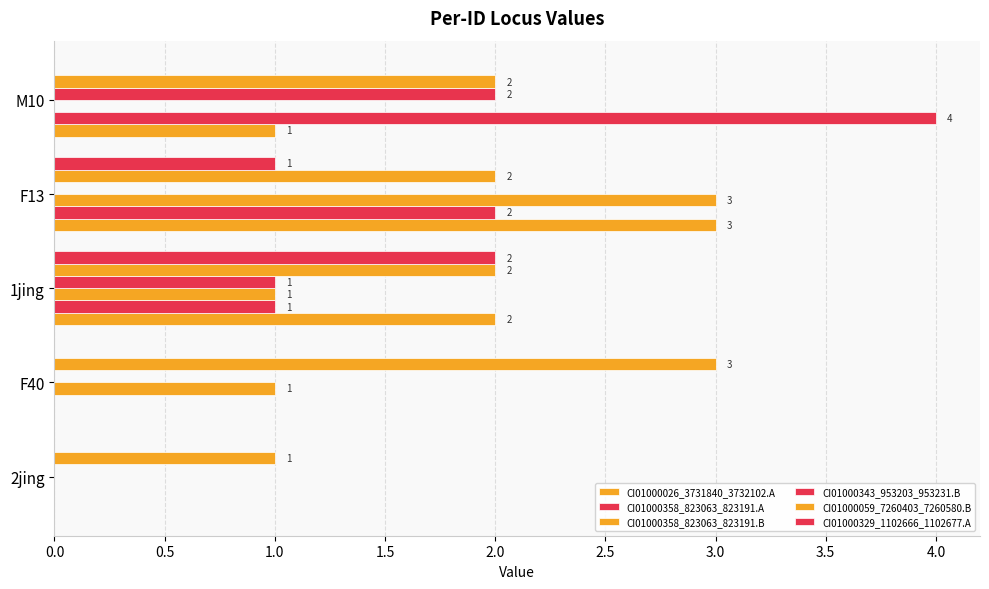

How many distinct data groups are displayed?

6